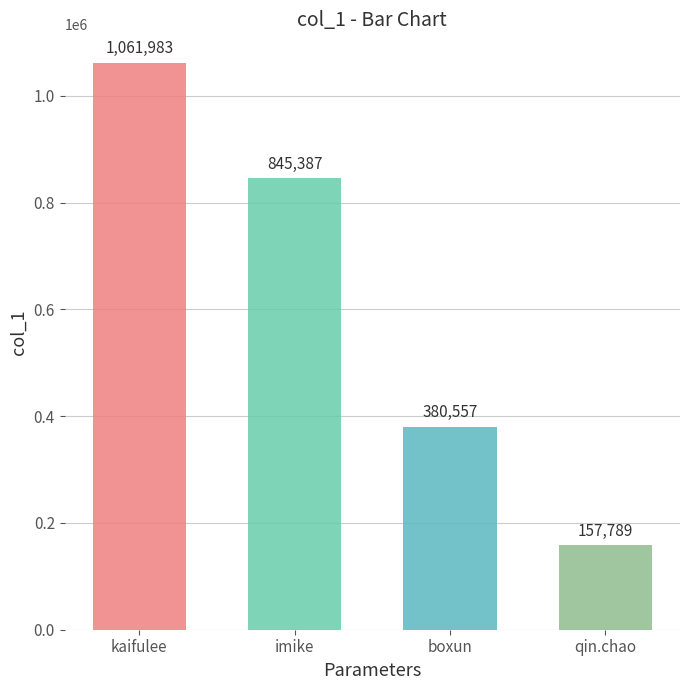

Reading left to right, what are all the values shown in this chart?

kaifulee=1061983	imike=845387	boxun=380557	qin.chao=157789